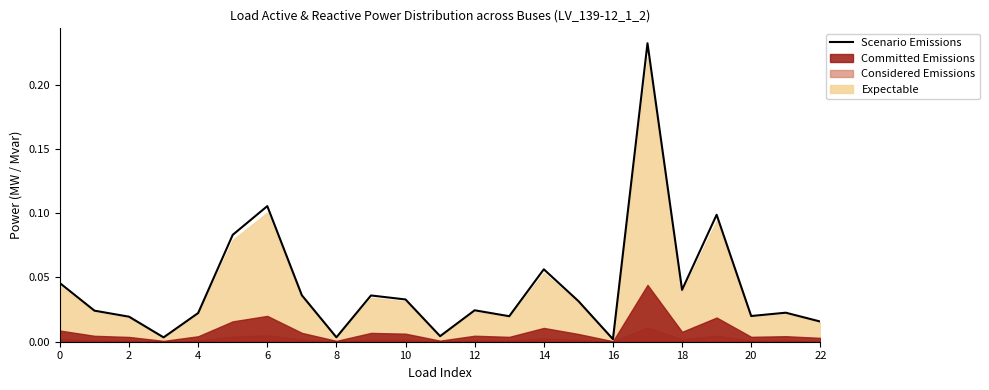

True or false: there are more than 2 points higher than both neighbors.

True